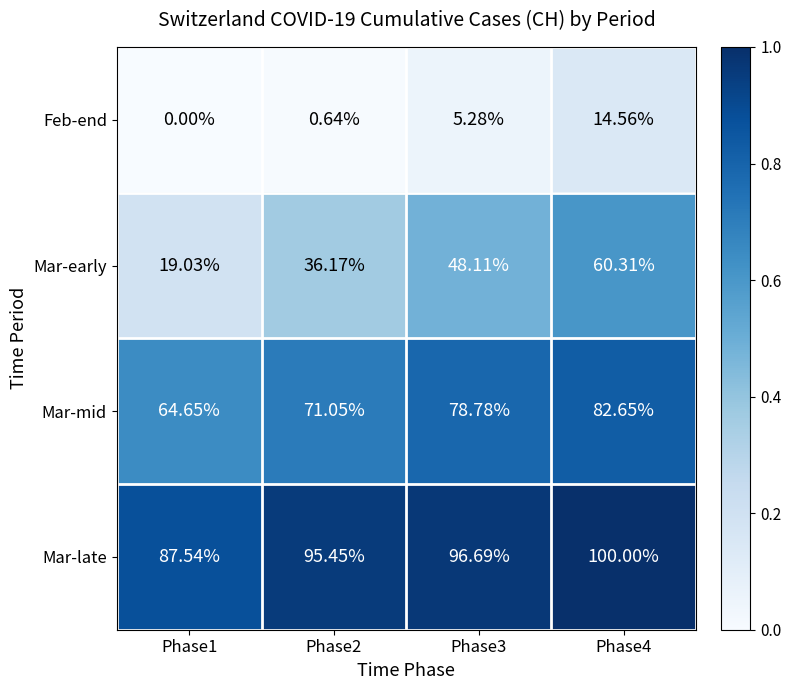

List the series in order of their overall mean, lowest first.

Feb-end, Mar-early, Mar-mid, Mar-late